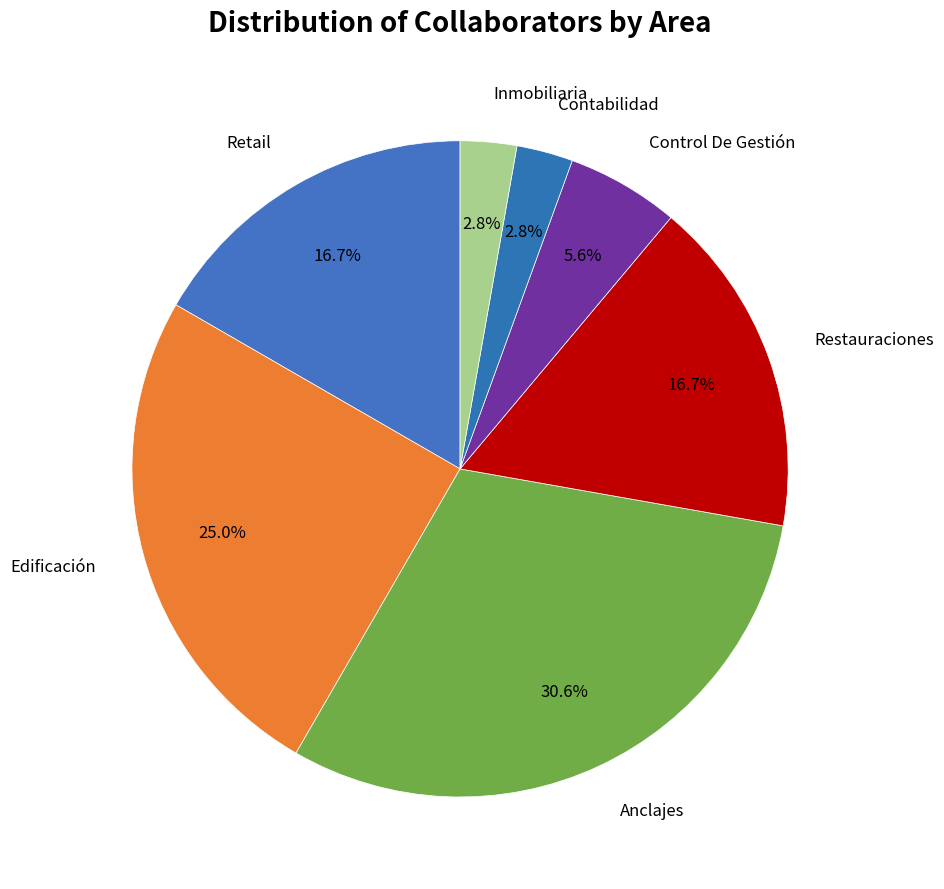

To the nearest percent, what is the difference between the Contabilidad and Edificación slice percentages?

22%